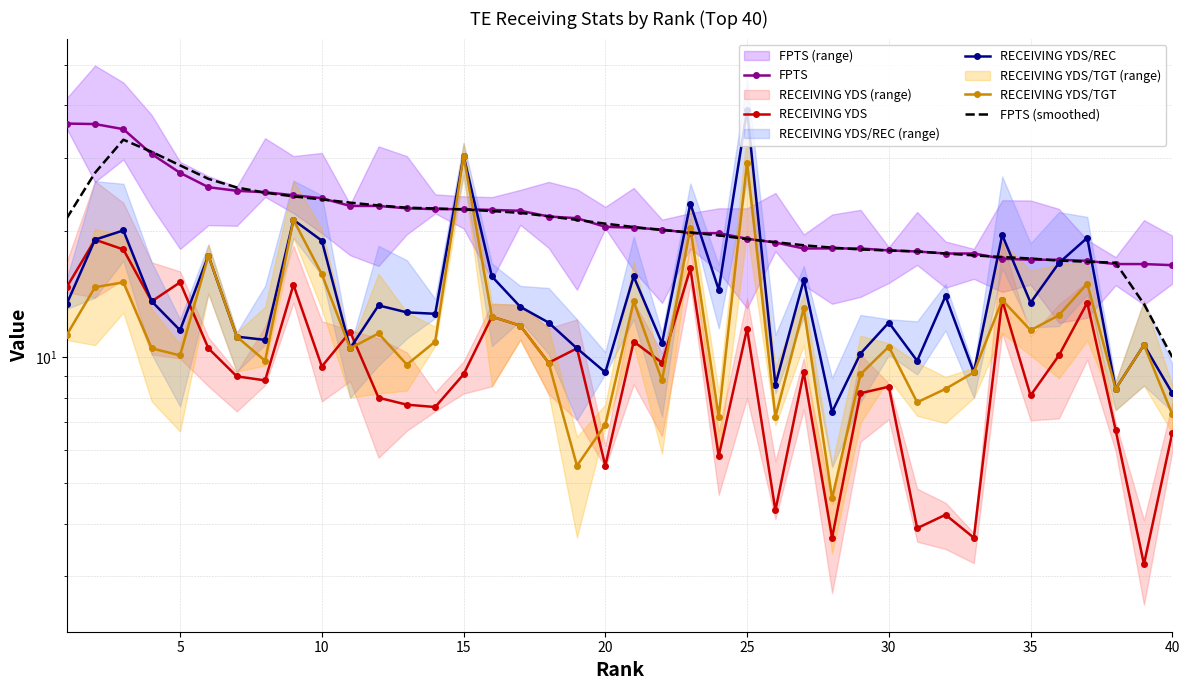

The RECEIVING YDS series shows 11.4 at 11. True or false?

False